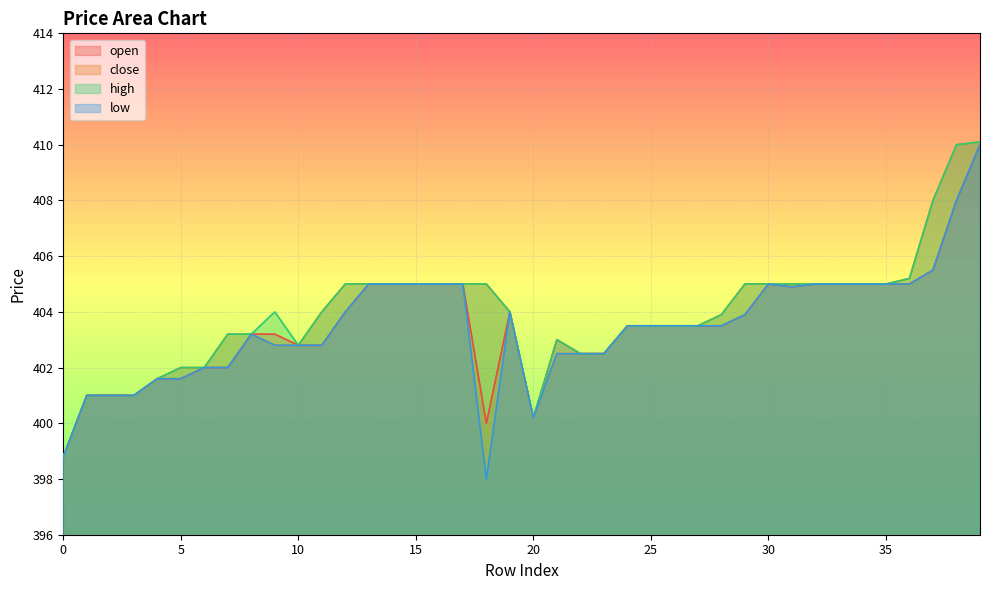

At which category is the sum across all series the highest?

39